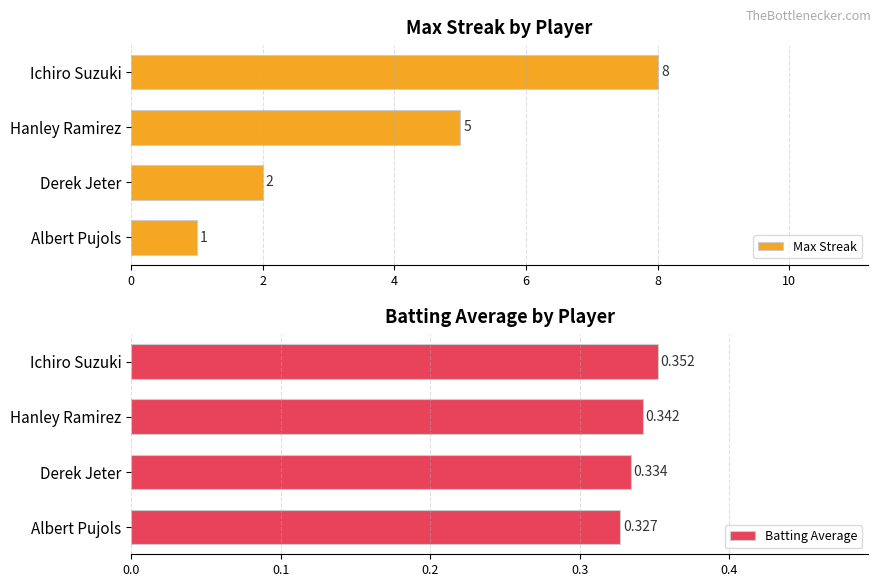

Read the Max Streak value at Hanley Ramirez.

5